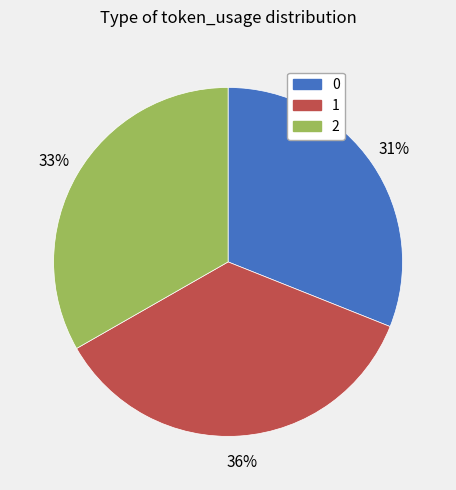

How many segments does this pie chart have?

3